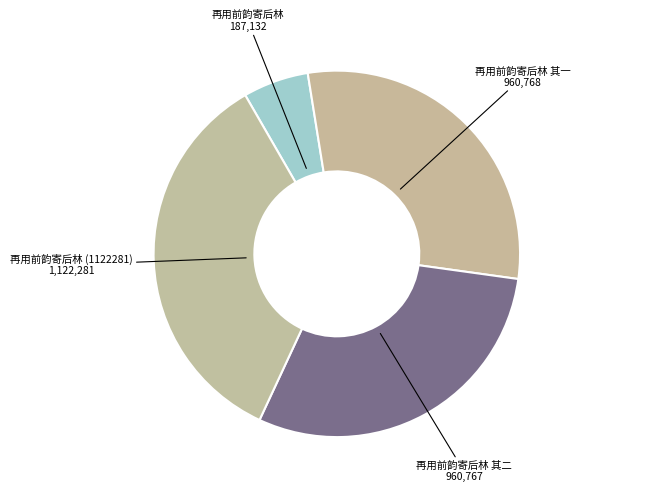

Does any single category account for the majority?

No